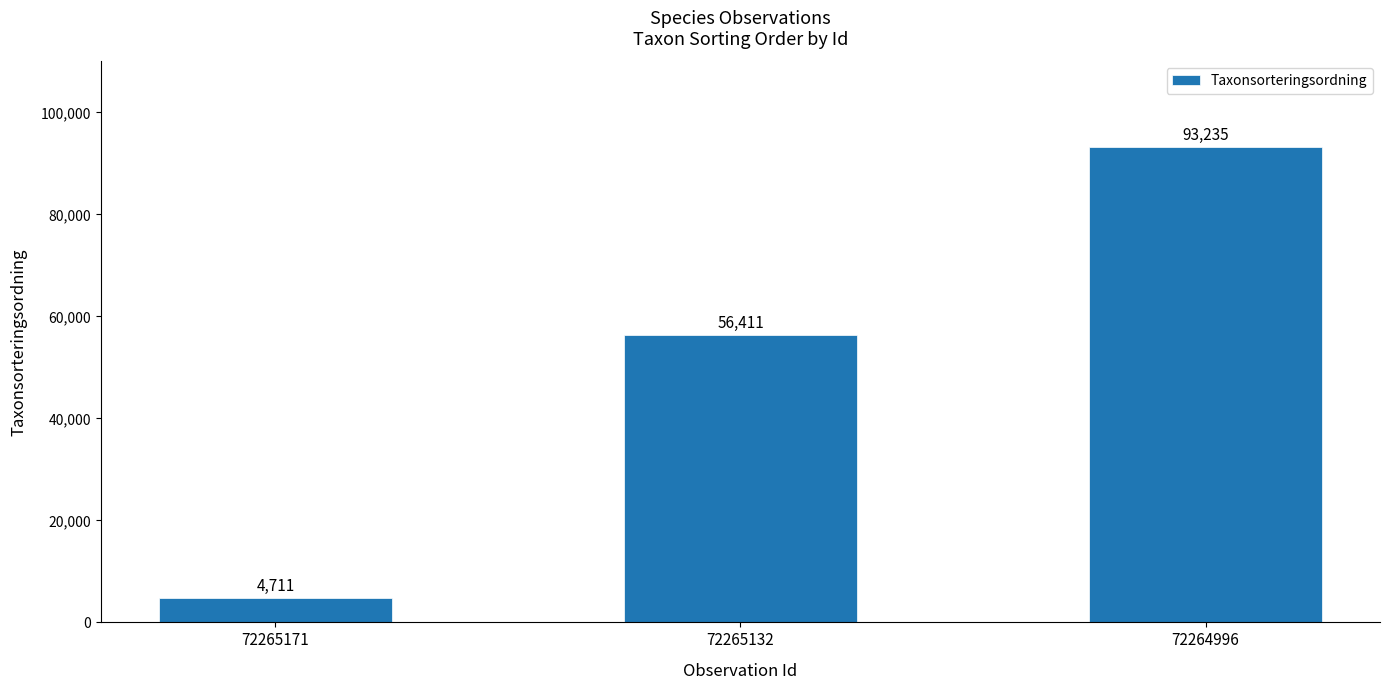

The chart shows a value of 85590 at 72265132. True or false?

False